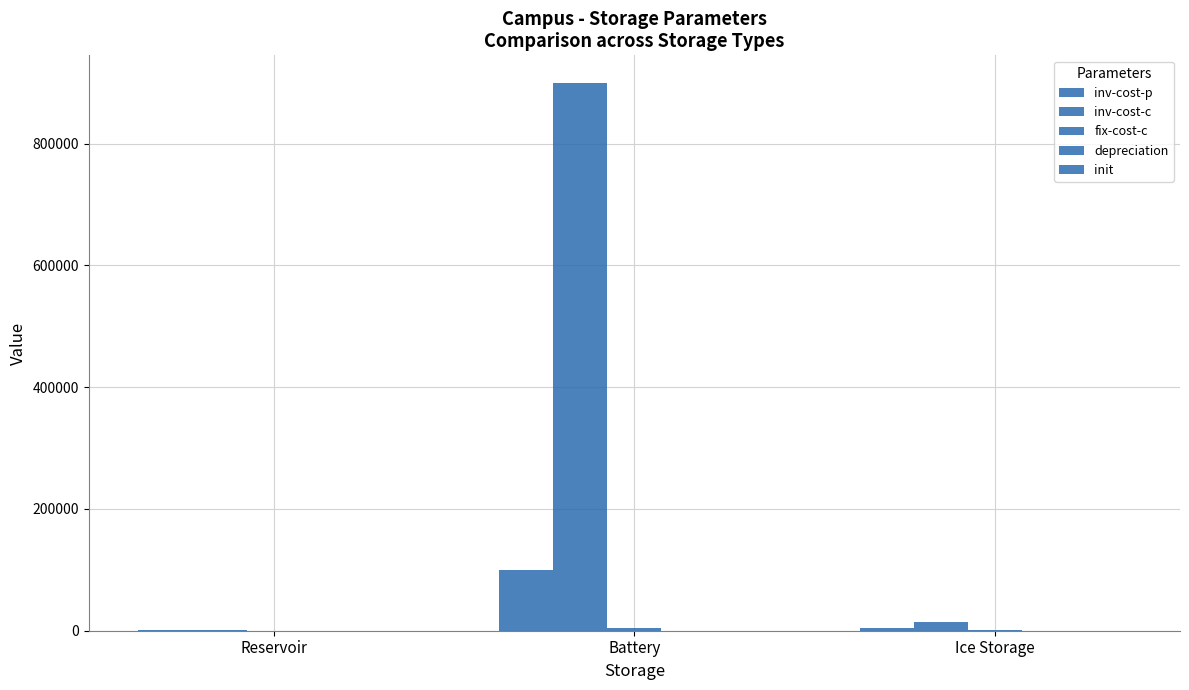

How many distinct data groups are displayed?

5